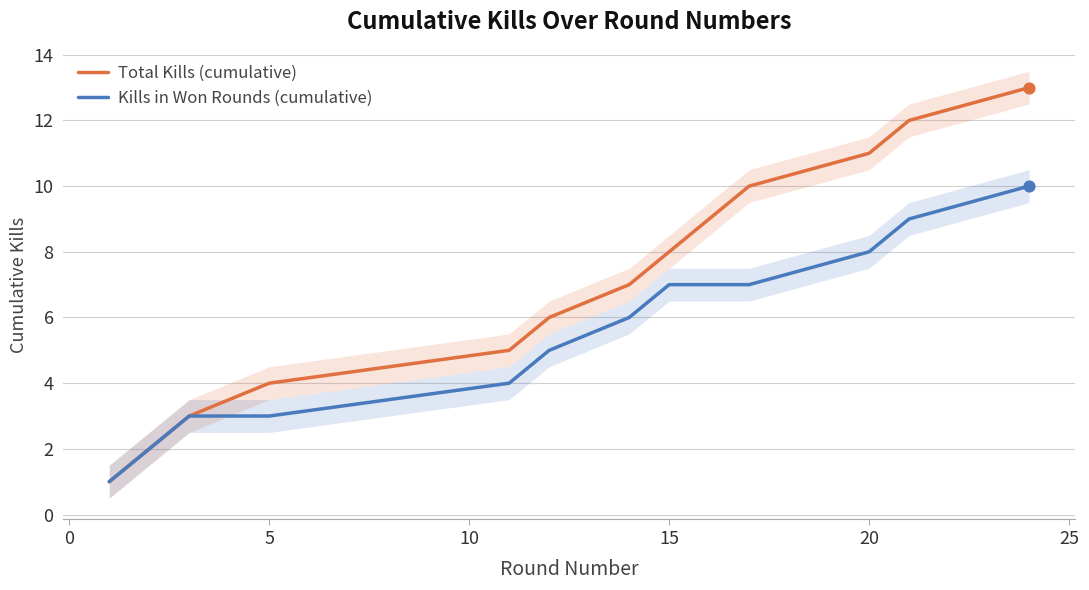

What is the maximum value for Kills in Won Rounds (cumulative)?

10